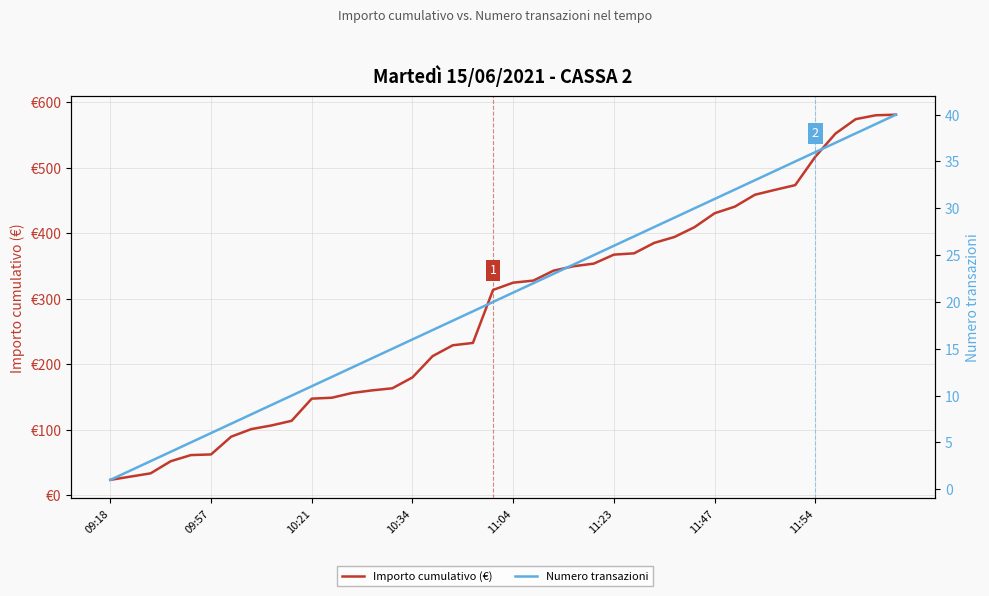

The Numero transazioni series shows 27.0 at 26. True or false?

True